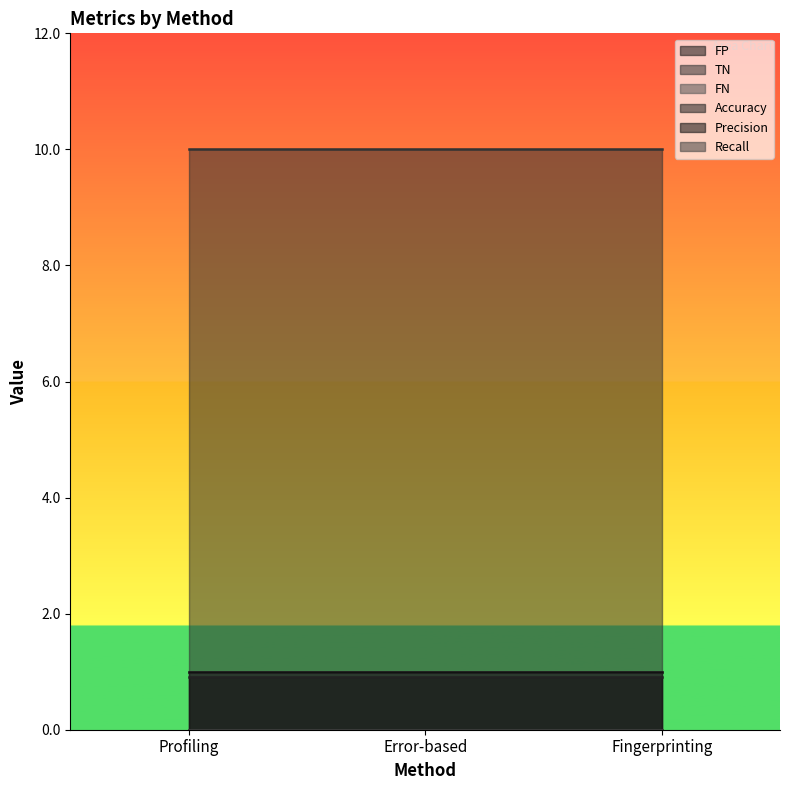

What position from the right is Profiling?

3